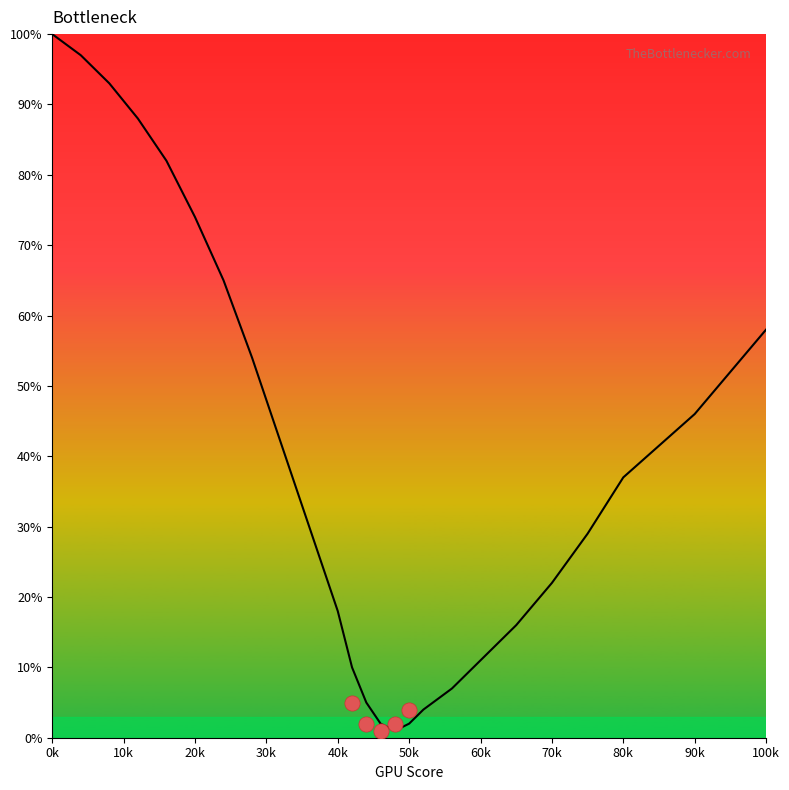

Which has a higher value, 50k or 90k?

90k